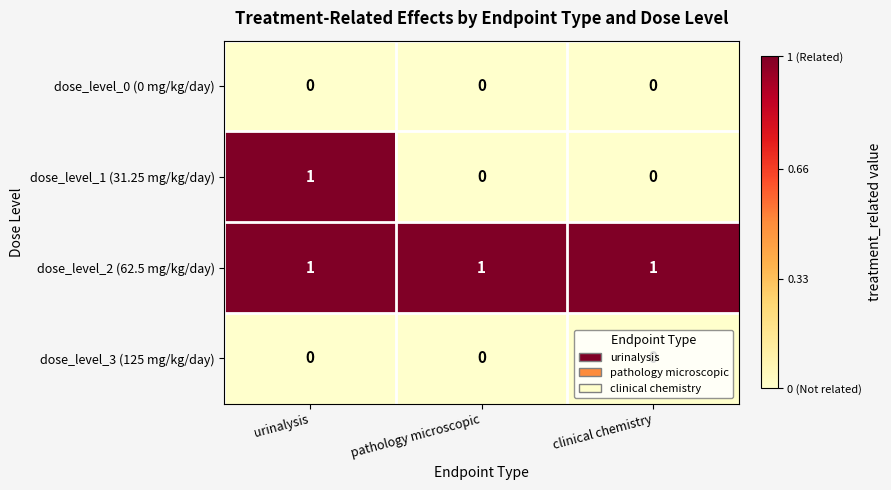

What is the total value across all series at pathology microscopic?

1